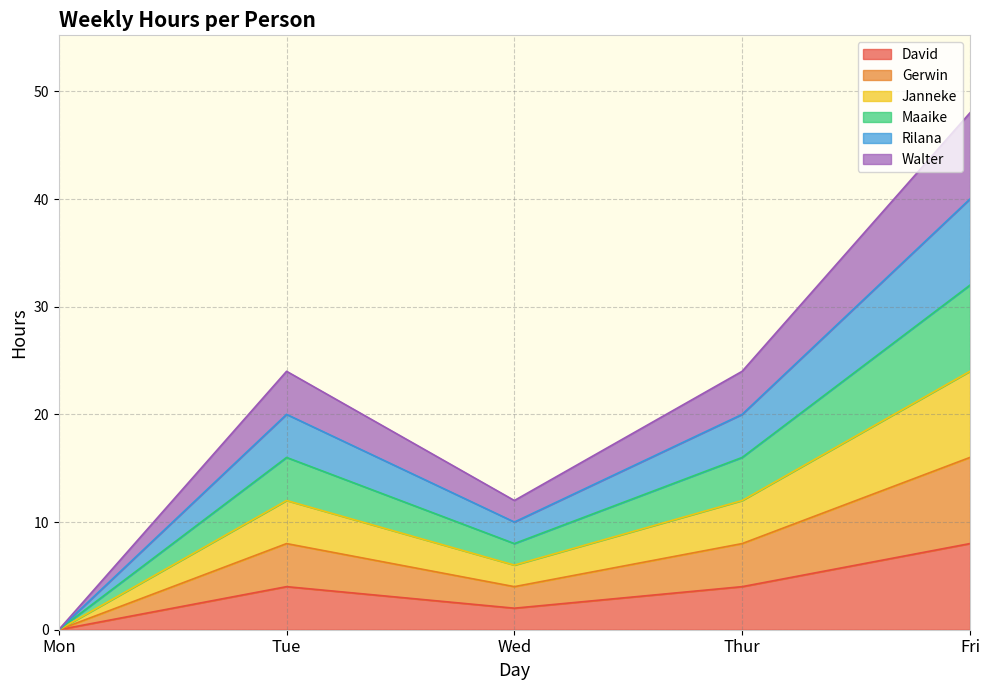

Rank the series at Thur from highest to lowest value.

Walter, Rilana, Maaike, Janneke, Gerwin, David